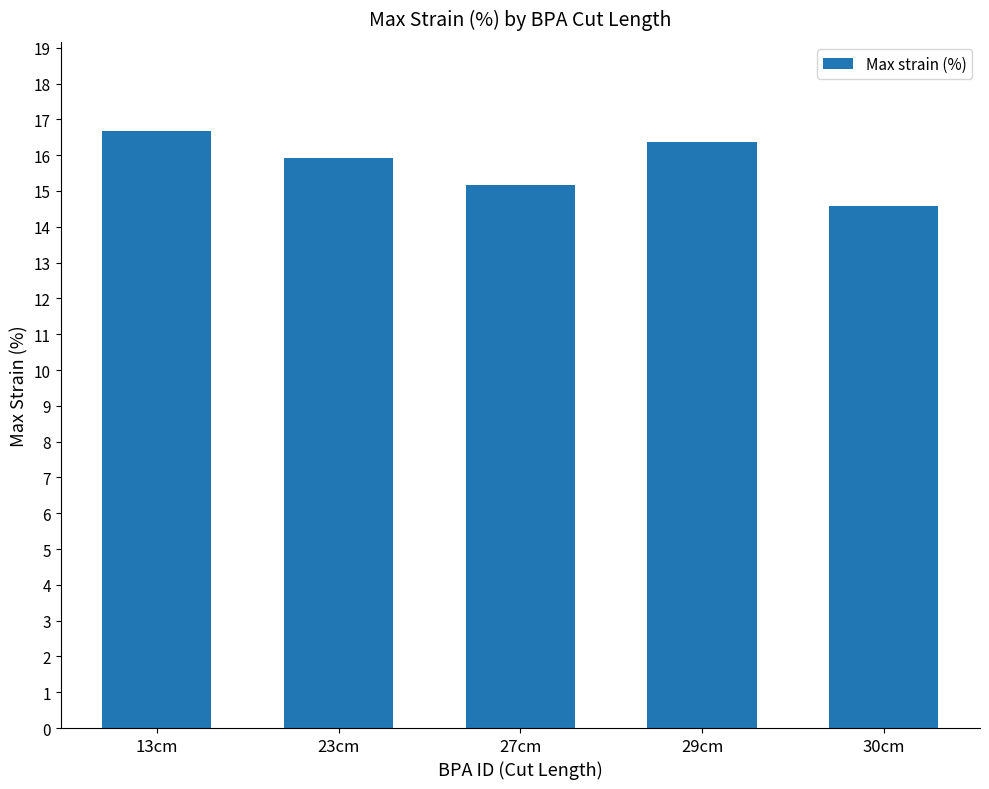

What is the sum of all values?

78.7